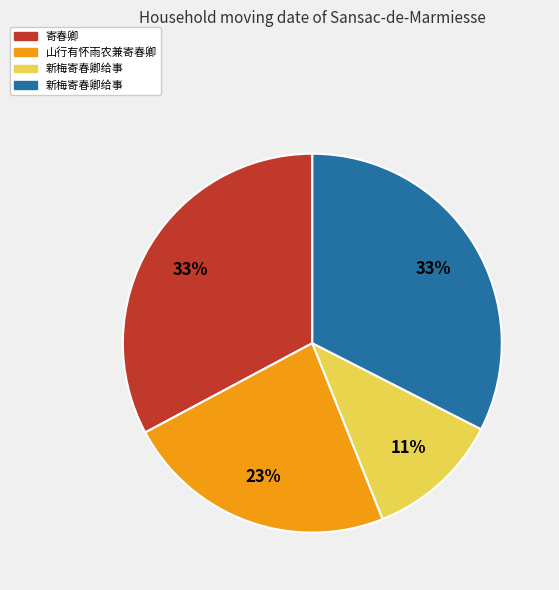

Is there a majority slice in this chart?

No